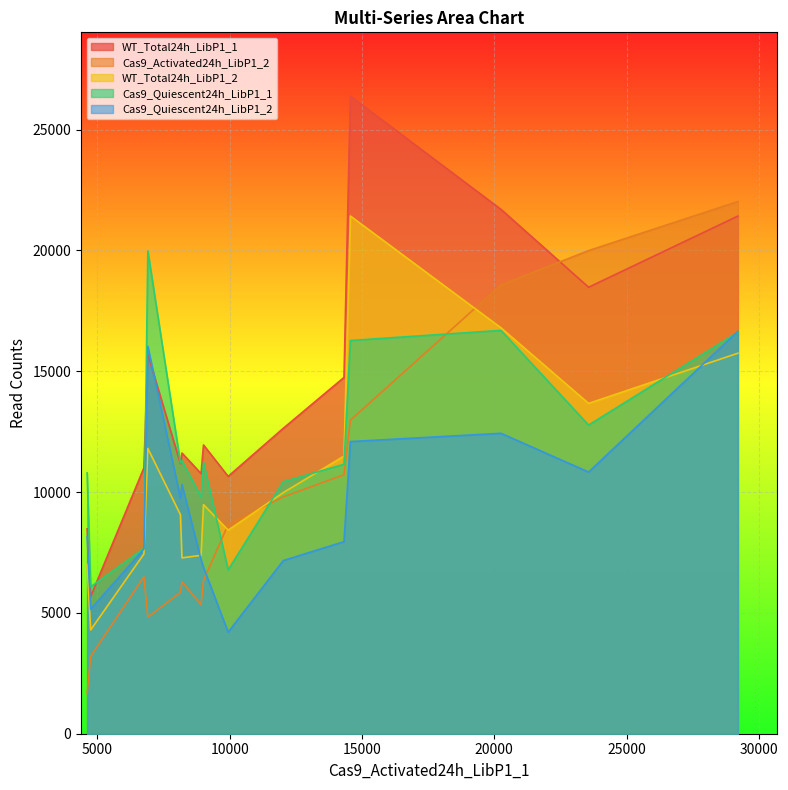

What is the minimum value for WT_Total24h_LibP1_1?

5676